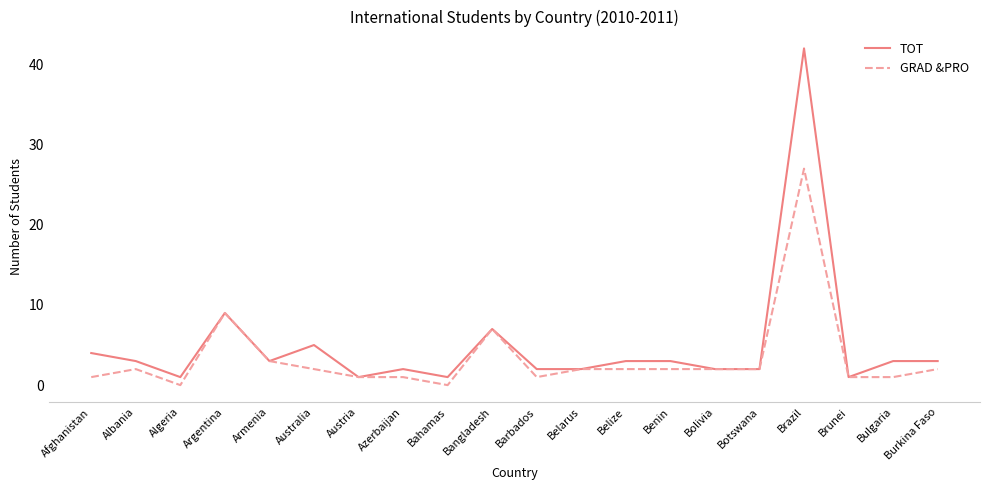

Reading left to right, list all the values displayed in this chart.

TOT: Afghanistan=4	Albania=3	Algeria=1	Argentina=9	Armenia=3	Australia=5	Austria=1	Azerbaijan=2	Bahamas=1	Bangladesh=7	Barbados=2	Belarus=2	Belize=3	Benin=3	Bolivia=2	Botswana=2	Brazil=42	Brunei=1	Bulgaria=3	Burkina Faso=3
GRAD &PRO: Afghanistan=1	Albania=2	Algeria=0	Argentina=9	Armenia=3	Australia=2	Austria=1	Azerbaijan=1	Bahamas=0	Bangladesh=7	Barbados=1	Belarus=2	Belize=2	Benin=2	Bolivia=2	Botswana=2	Brazil=27	Brunei=1	Bulgaria=1	Burkina Faso=2